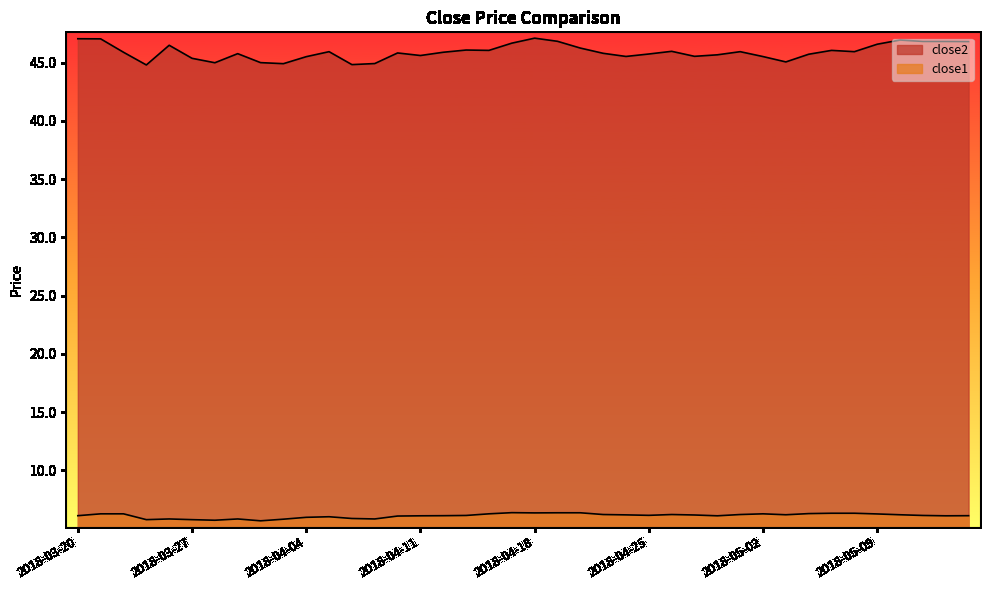

What is the spread (max minus min) of values at 2018-04-17?

40.3